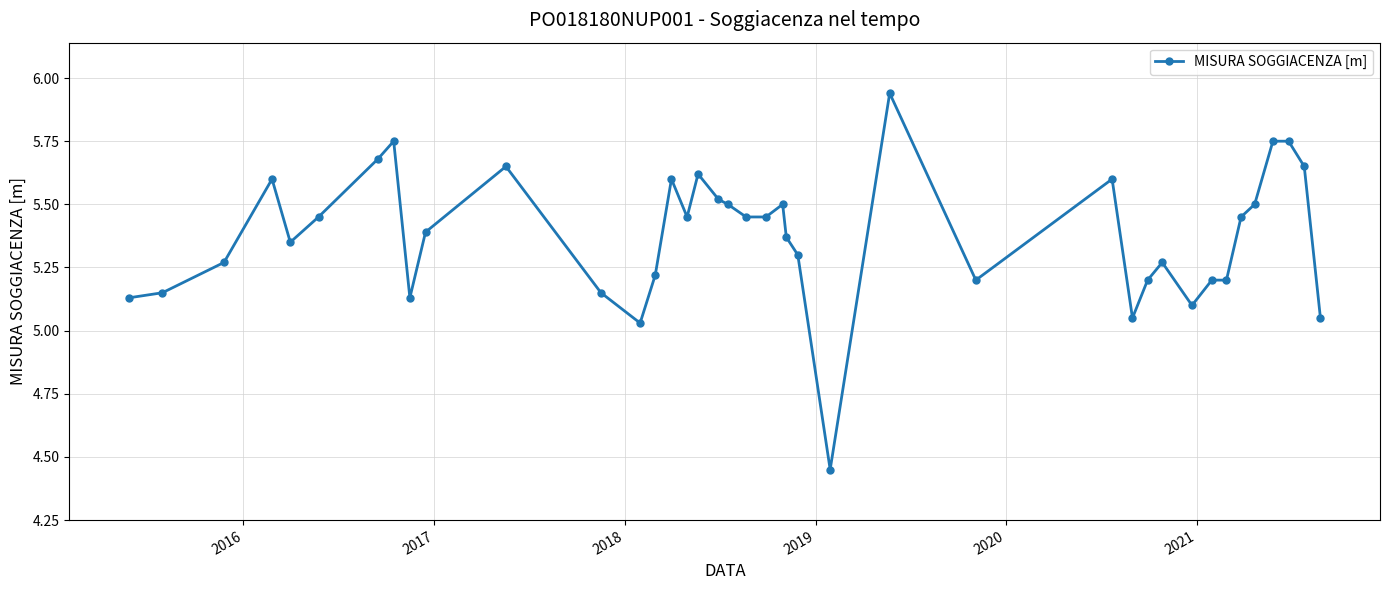

What is the difference between the maximum and minimum values?

1.5